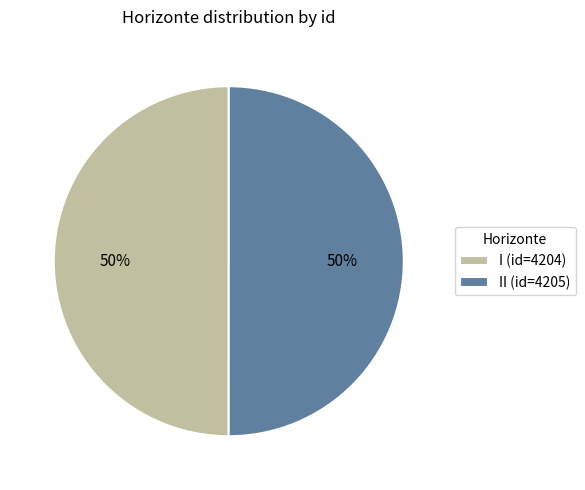

Count the number of slices in the pie.

2